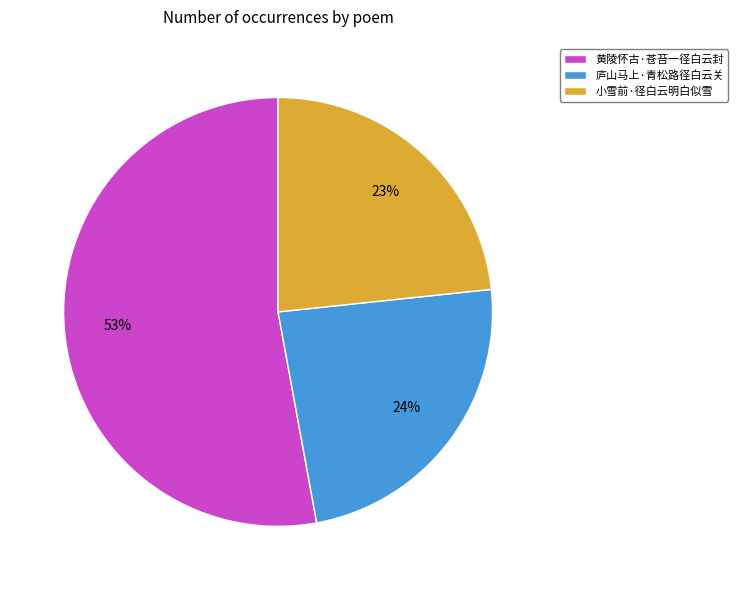

To the nearest percent, what portion does 庐山马上·青松路径白云关 represent?

24%